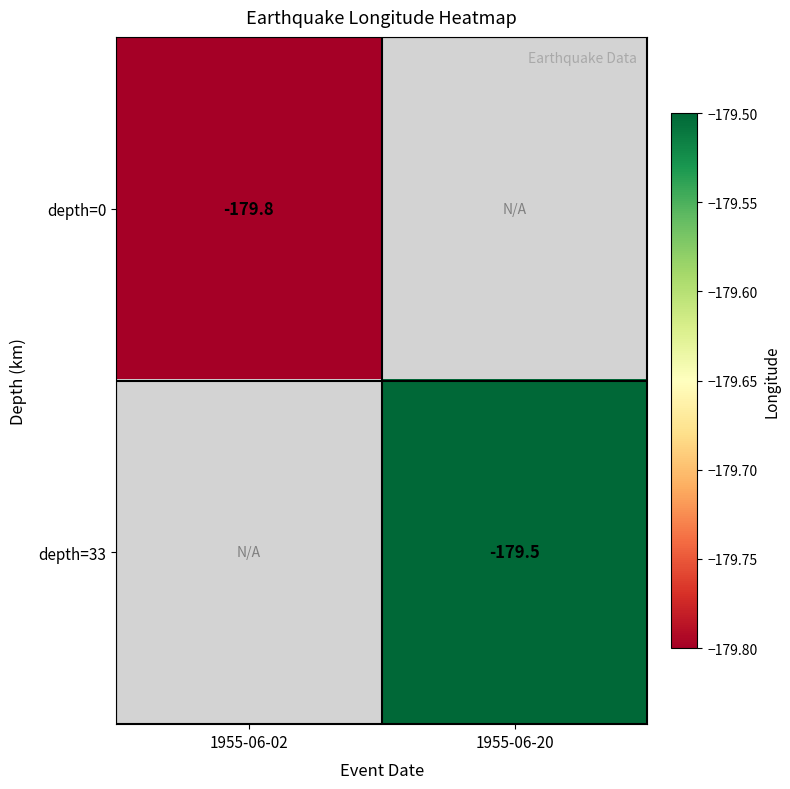

Is it true that depth=0 equals -122.1 at 1955-06-02?

False